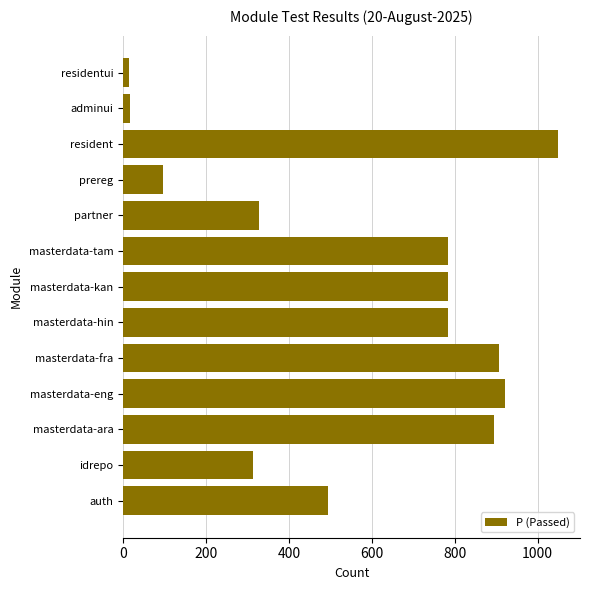

The chart shows a value of 785 at masterdata-tam. True or false?

True